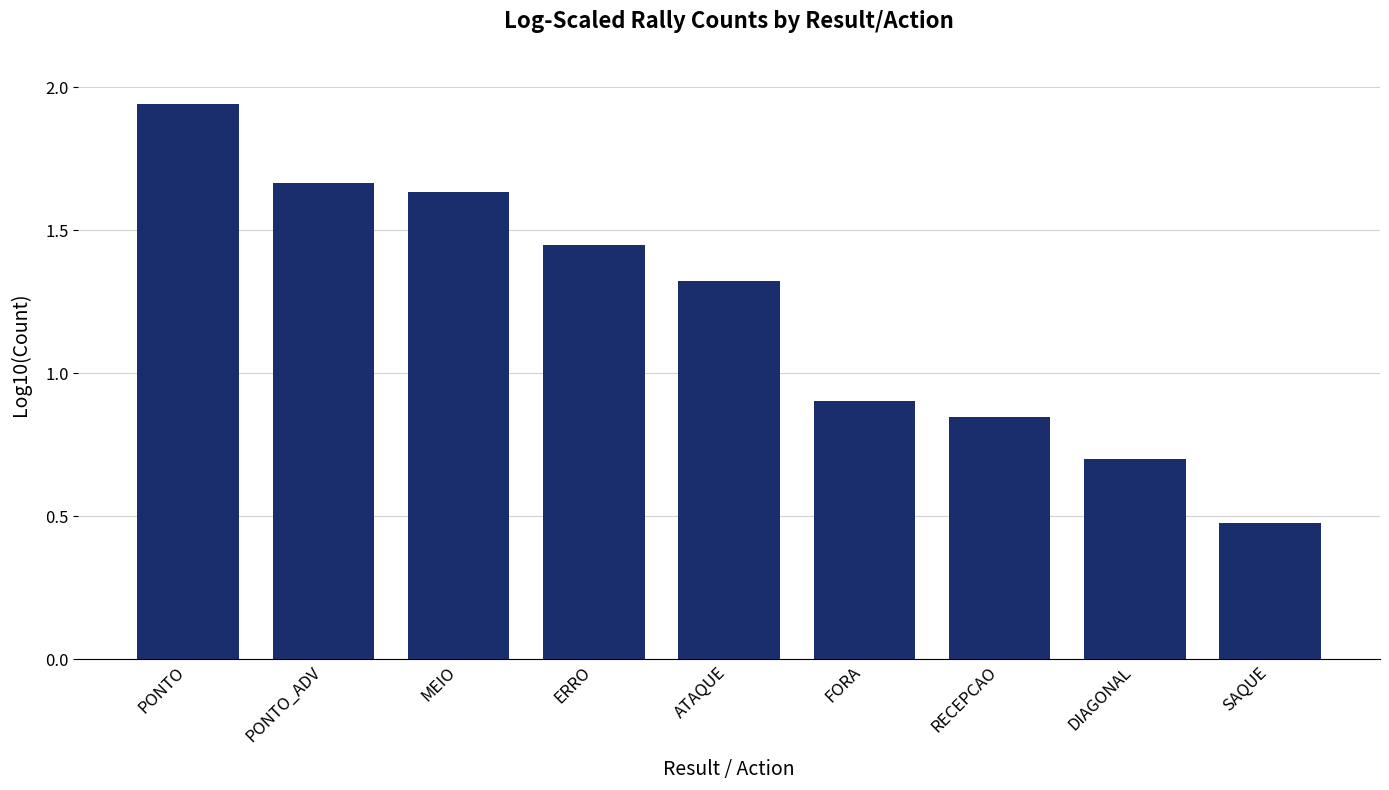

Which label corresponds to the smallest value in the chart?

SAQUE